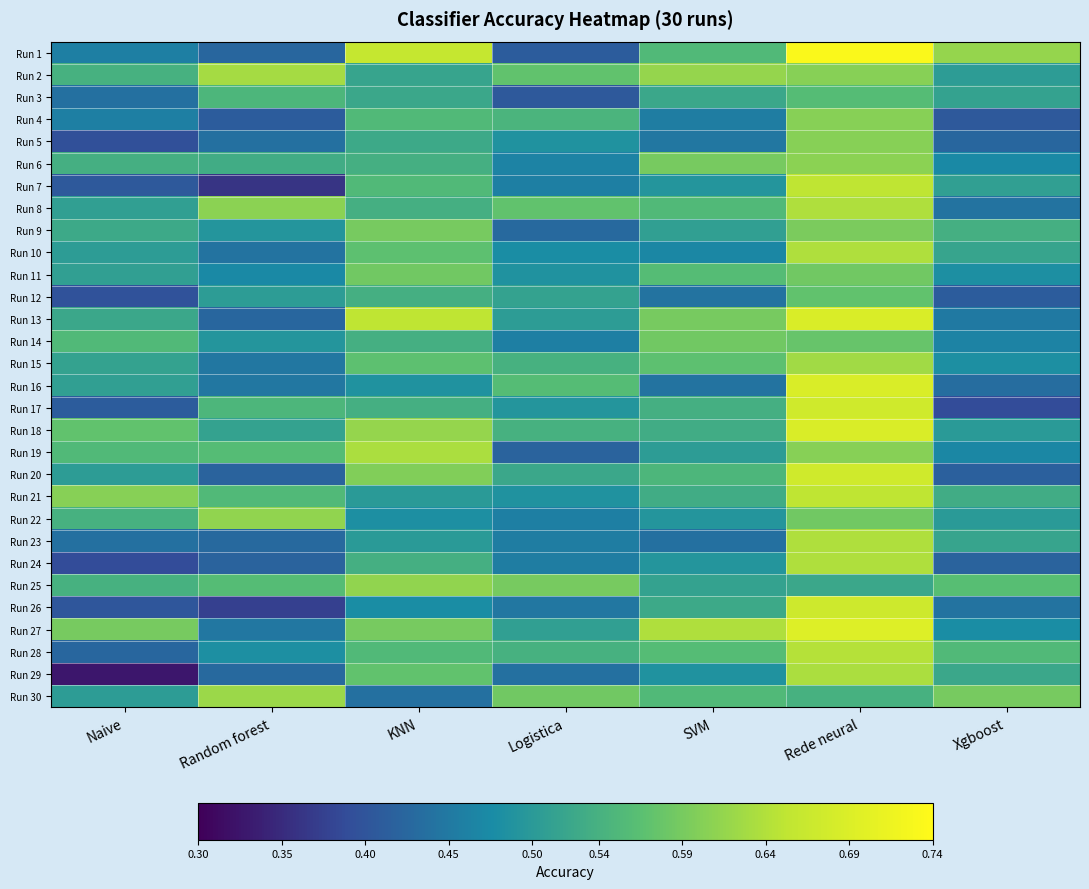

Which has a higher value, SVM or Naive?

SVM